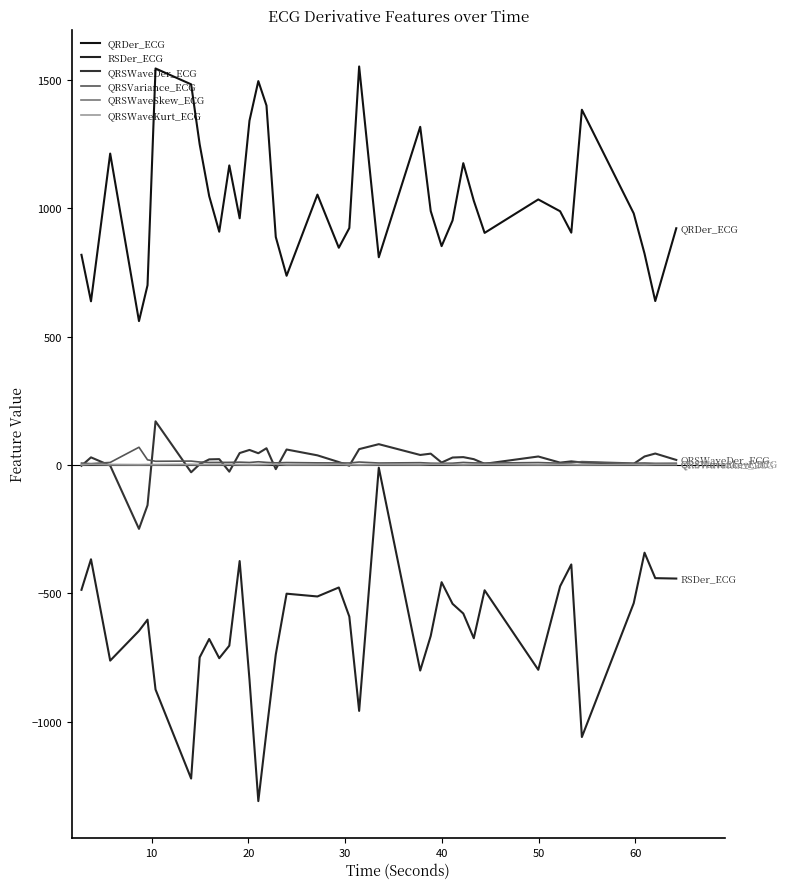

Is this an area chart (filled region under the line)?

No